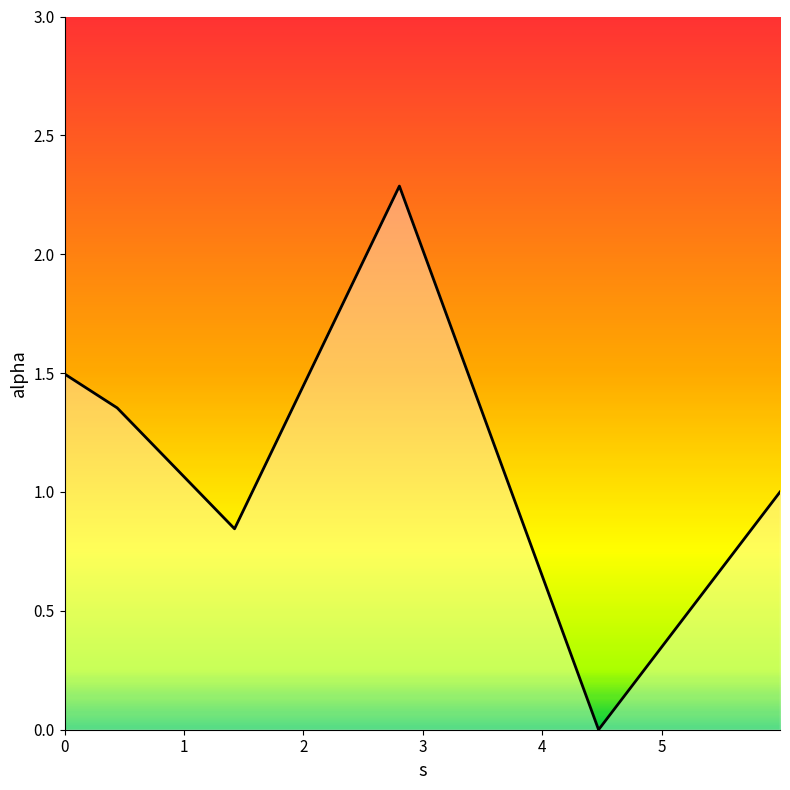

How many series are shown in this chart?

1